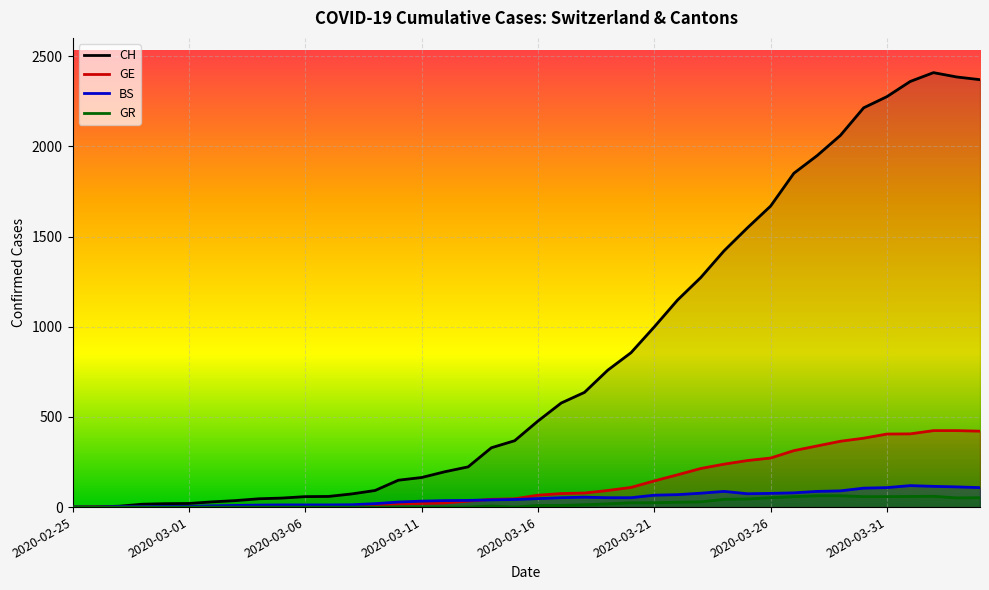

True or false: CH has a value of 1558 at 2020-03-21.

False